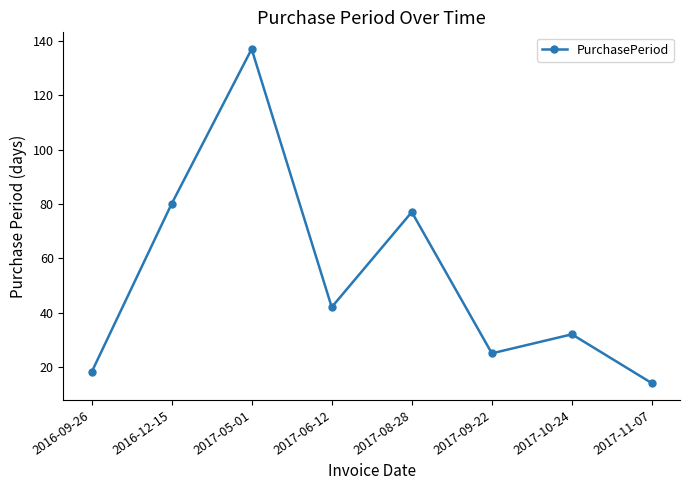

At which label does the data first exceed 42?

2016-12-15